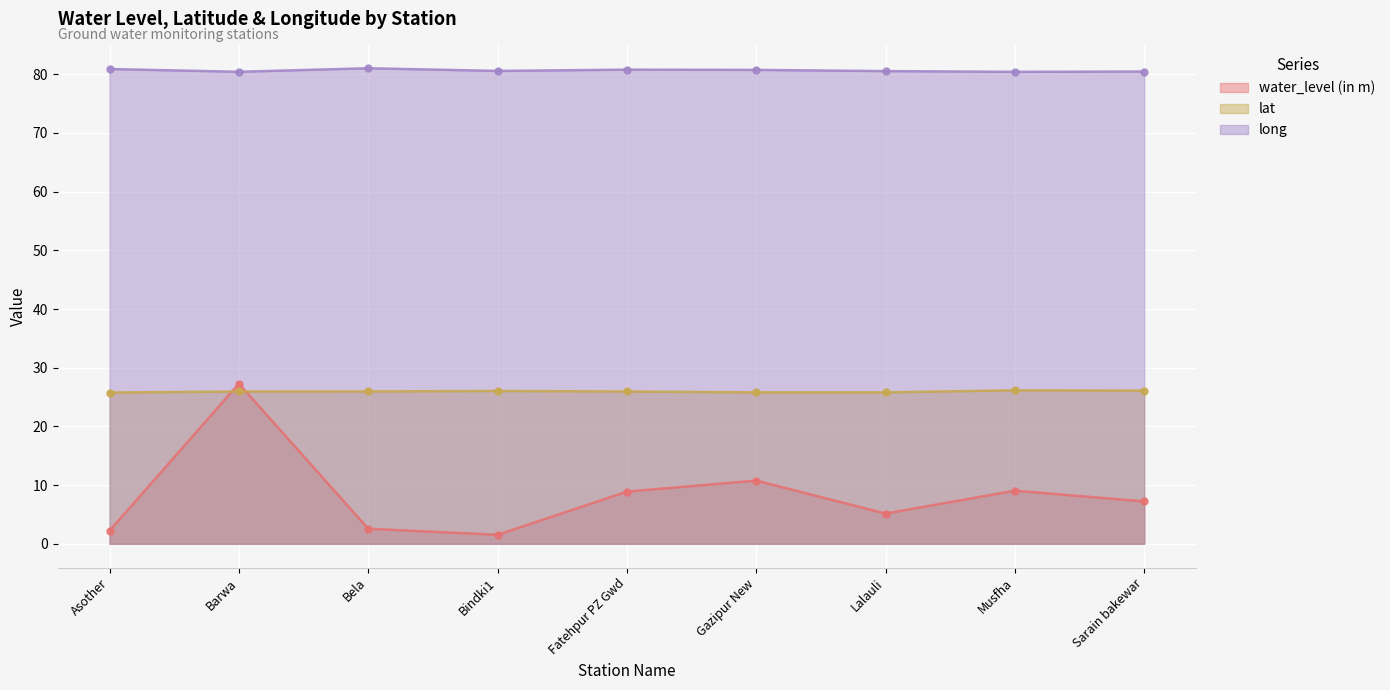

What are all the series names shown in the legend?

water_level (in m), lat, long